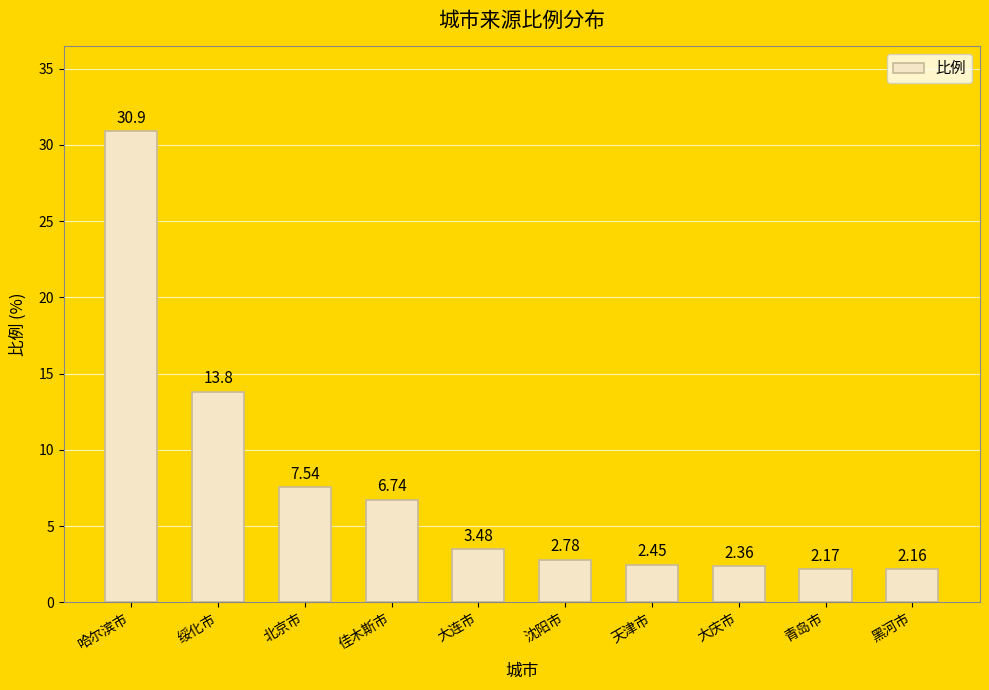

Does the chart contain stacked bars?

No